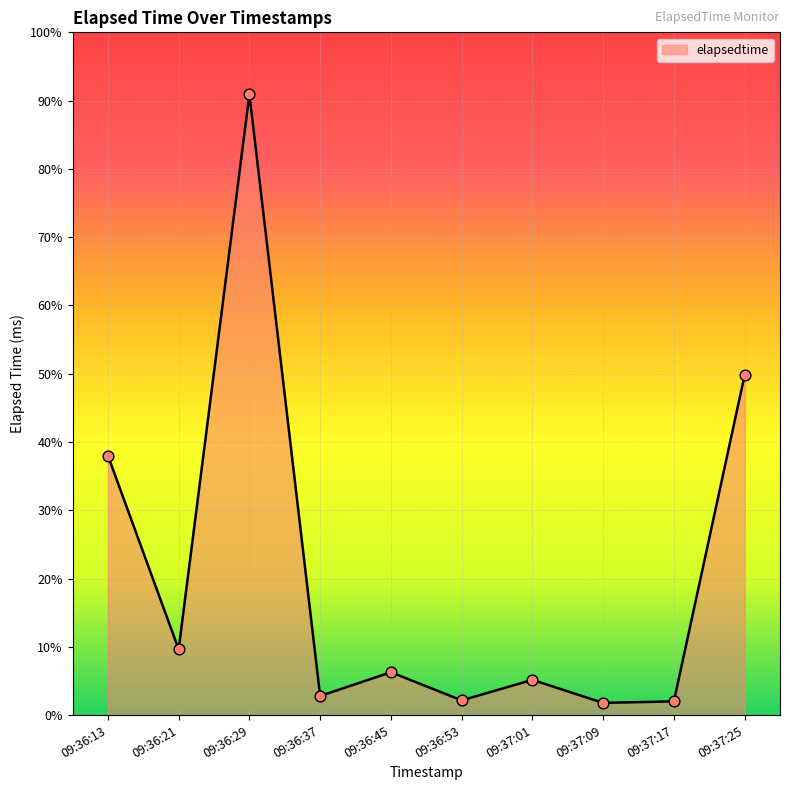

Approximately how many times larger is the value at 09:36:29 compared to 09:36:13?

2.4